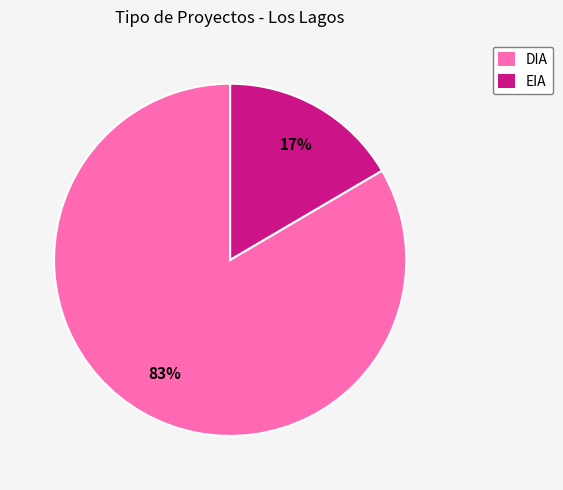

To the nearest percent, what is the average slice percentage?

50%